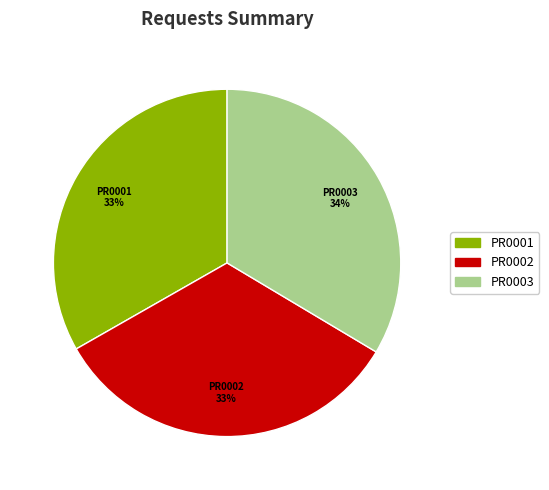

Combined, do PR0003 and PR0001 account for over 50%?

Yes